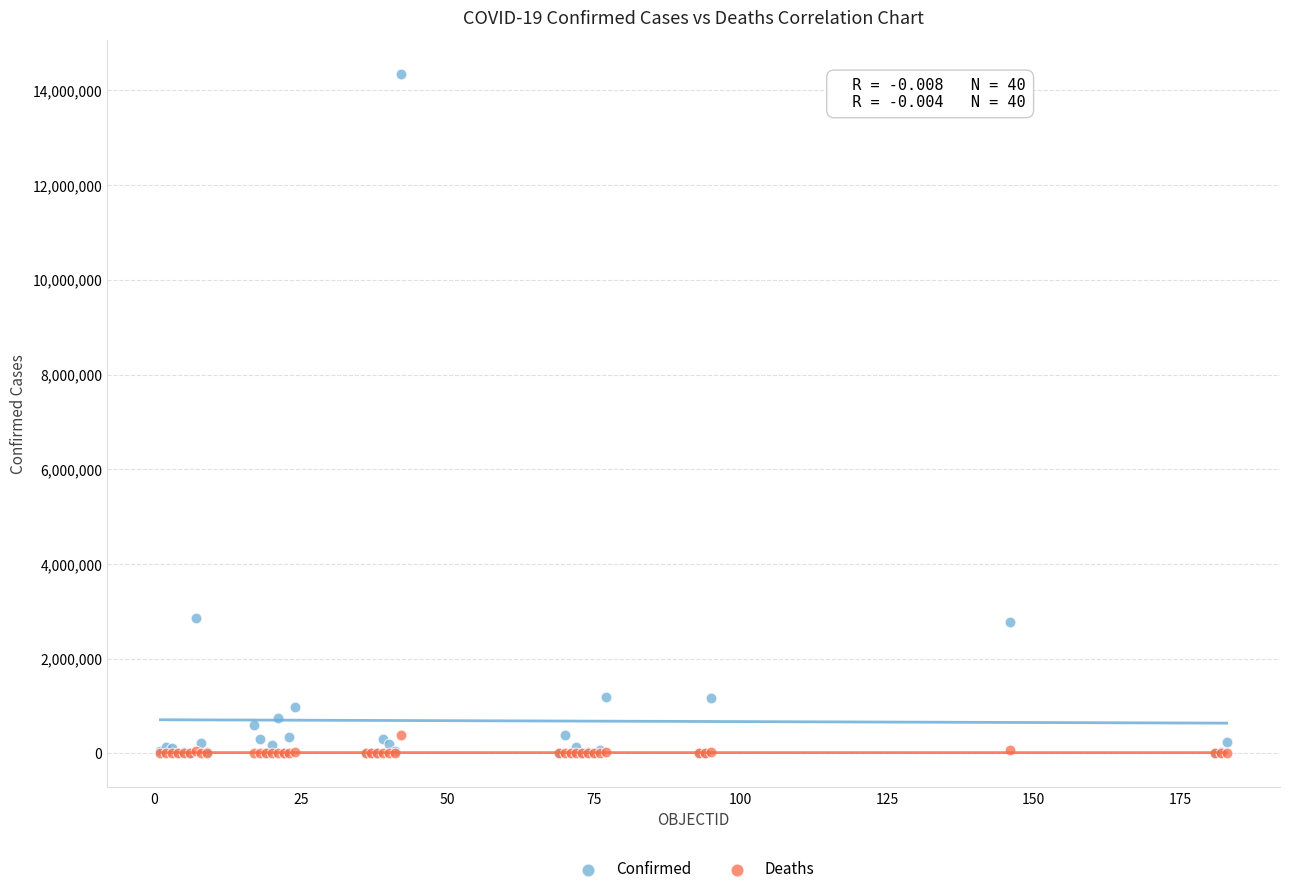

What are all the series names shown in the legend?

Confirmed, Deaths